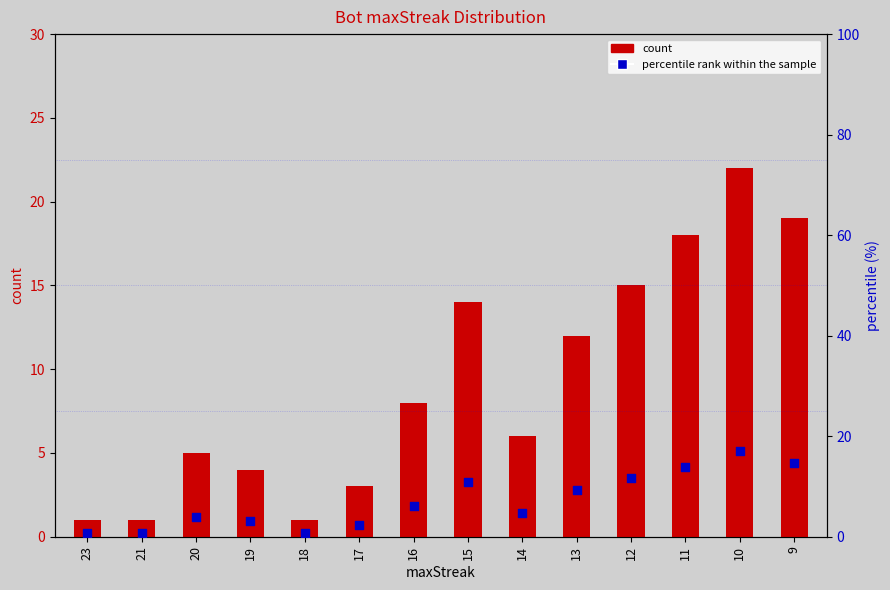

At which category is the sum across all series the highest?

10